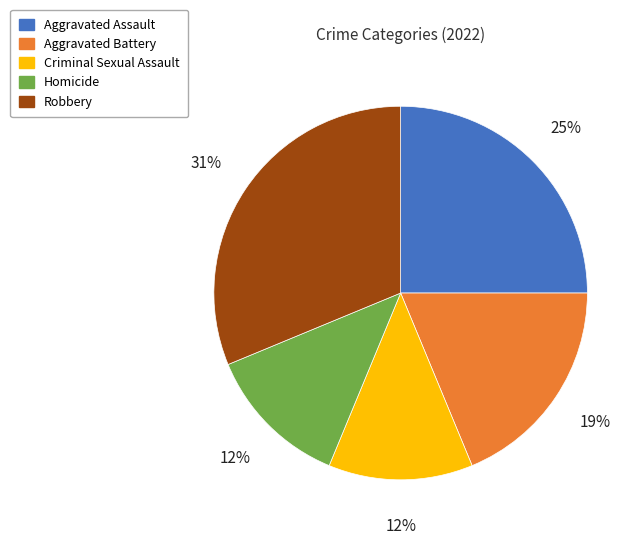

To the nearest percent, what is the difference between the largest and smallest slice percentages?

19%